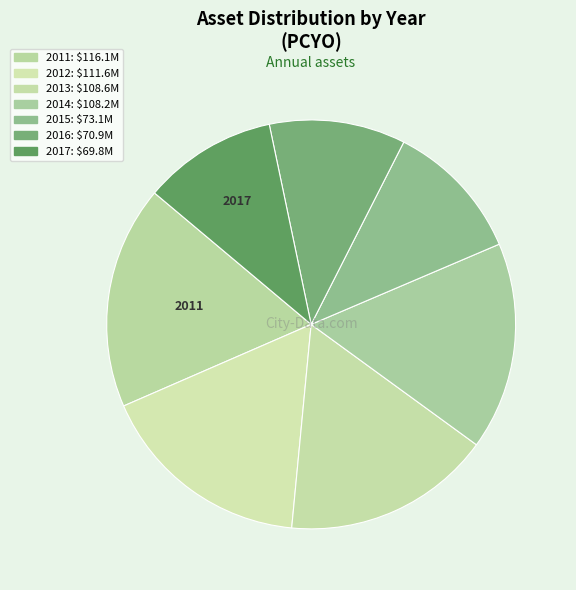

What is the change in value from 2011 to 2012?

-4540575